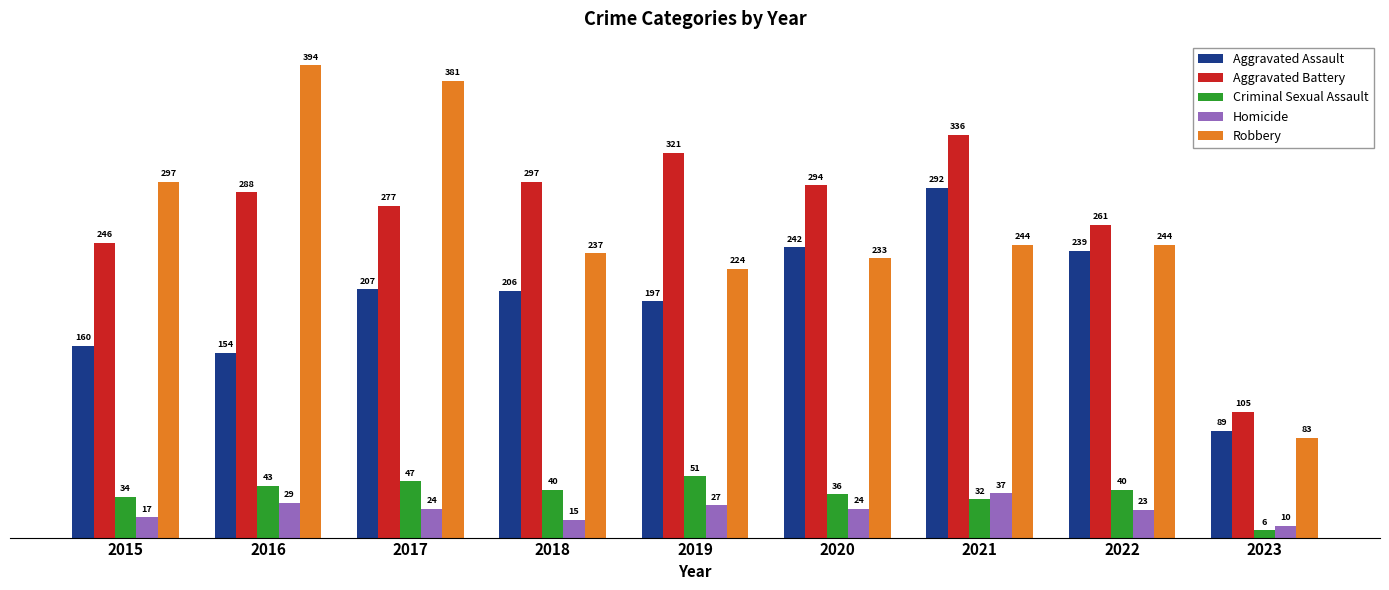

What is the sum of all Robbery values?

2337